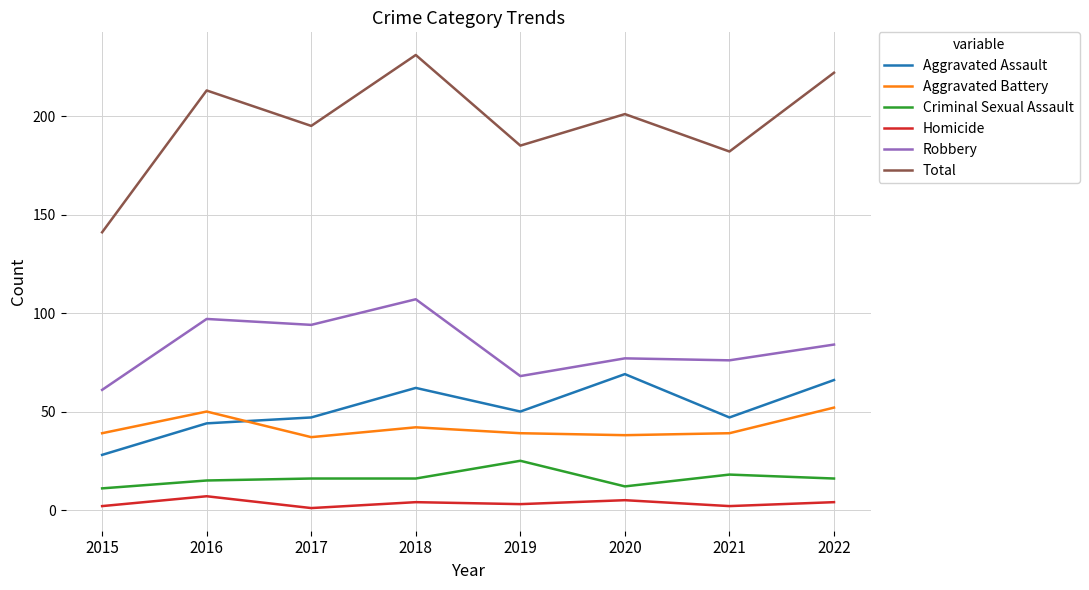

Which series has the largest range (max minus min)?

Total